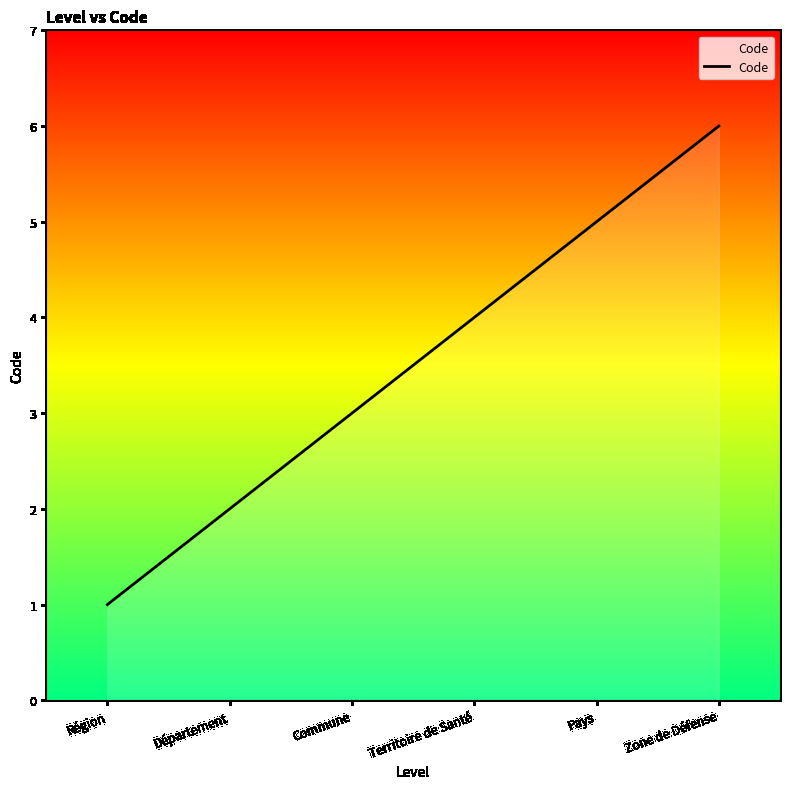

True or false: the data shows 2 at Département.

True